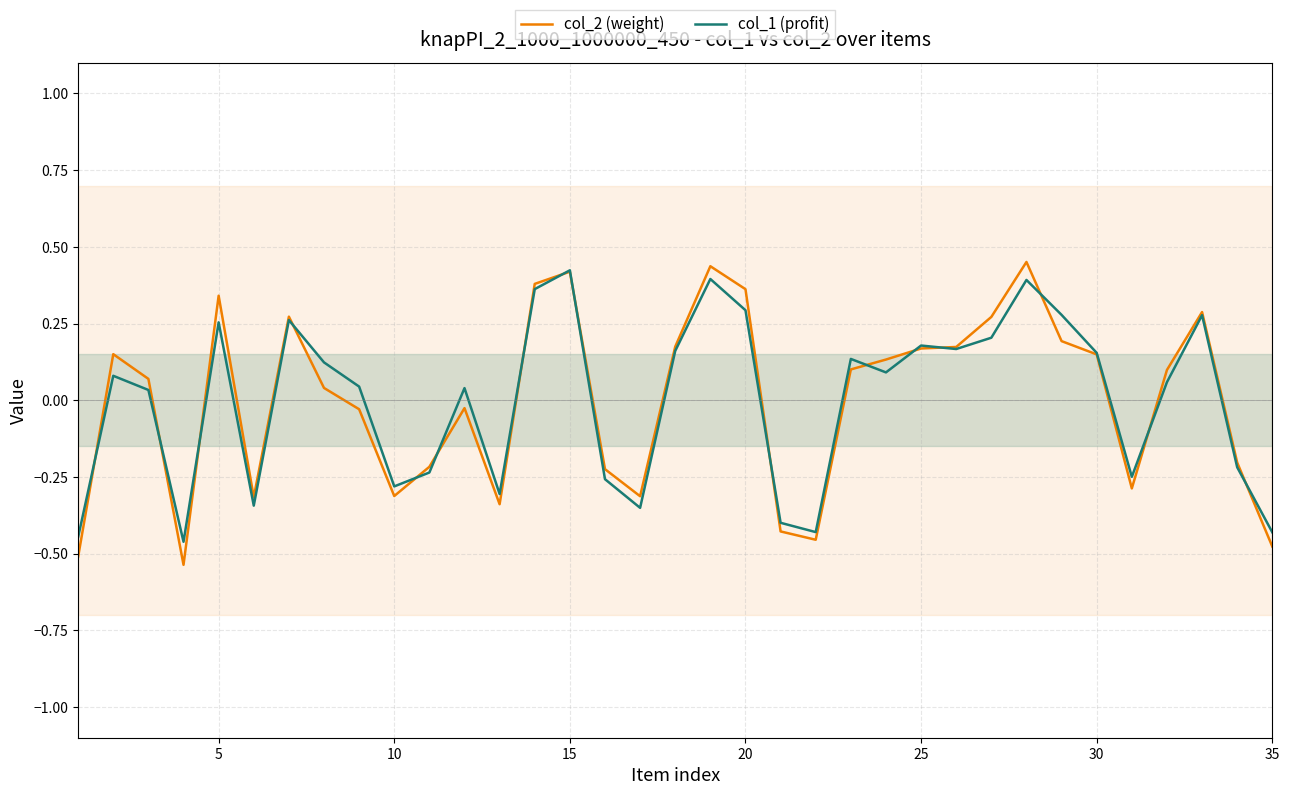

True or false: col_2 (weight) and col_1 (profit) cross at least once.

True